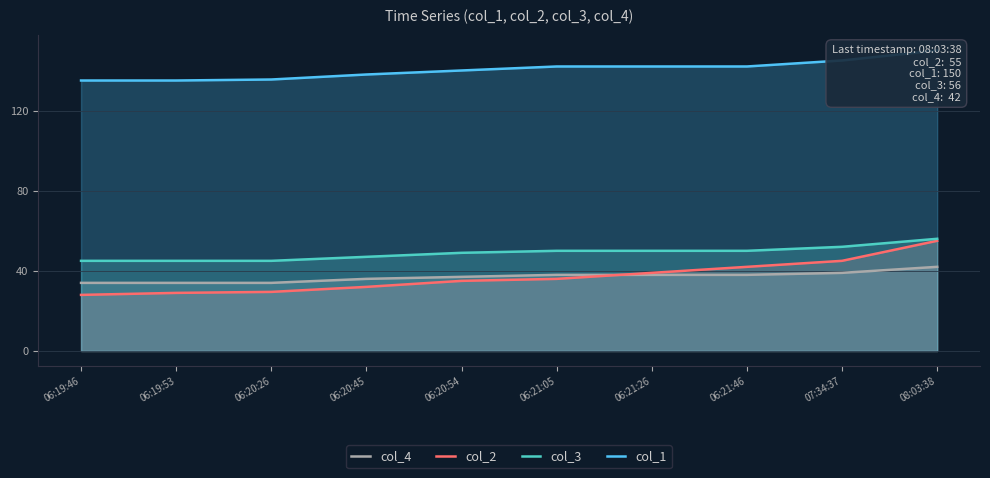

Reading left to right, list all the values displayed in this chart.

col_4: 06:19:46=34.0	06:19:53=34.0	06:20:26=34.0	06:20:45=36.0	06:20:54=37.0	06:21:05=38.0	06:21:26=38.0	06:21:46=38.0	07:34:37=39.0	08:03:38=42.0
col_2: 06:19:46=28.0	06:19:53=29.0	06:20:26=29.5	06:20:45=32.0	06:20:54=35.0	06:21:05=36.0	06:21:26=39.0	06:21:46=42.0	07:34:37=45.0	08:03:38=55.0
col_3: 06:19:46=45.0	06:19:53=45.0	06:20:26=45.0	06:20:45=47.0	06:20:54=49.0	06:21:05=50.0	06:21:26=50.0	06:21:46=50.0	07:34:37=52.0	08:03:38=56.0
col_1: 06:19:46=135.0	06:19:53=135.0	06:20:26=135.5	06:20:45=138.0	06:20:54=140.0	06:21:05=142.0	06:21:26=142.0	06:21:46=142.0	07:34:37=145.0	08:03:38=150.0